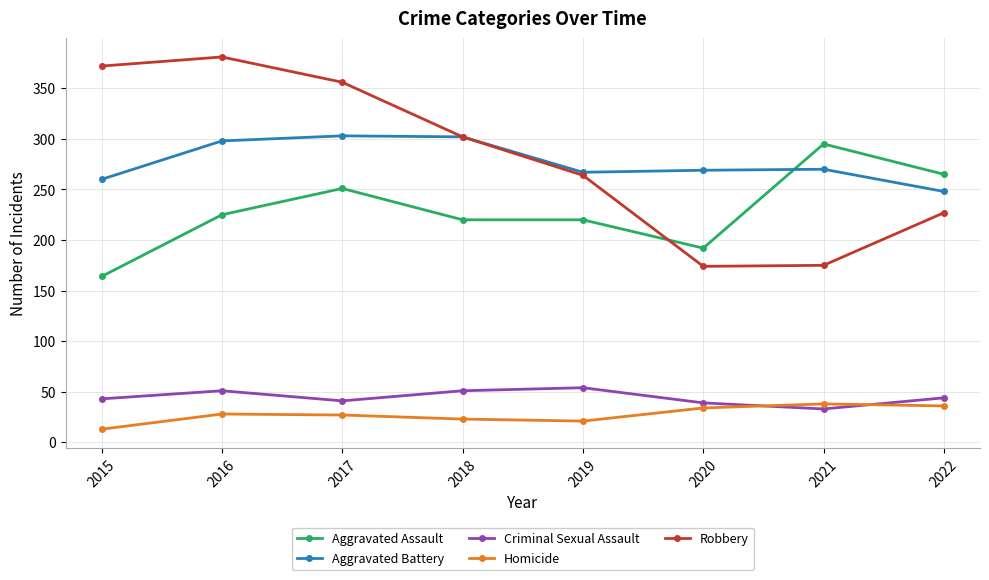

True or false: Robbery and Criminal Sexual Assault cross at least once.

False